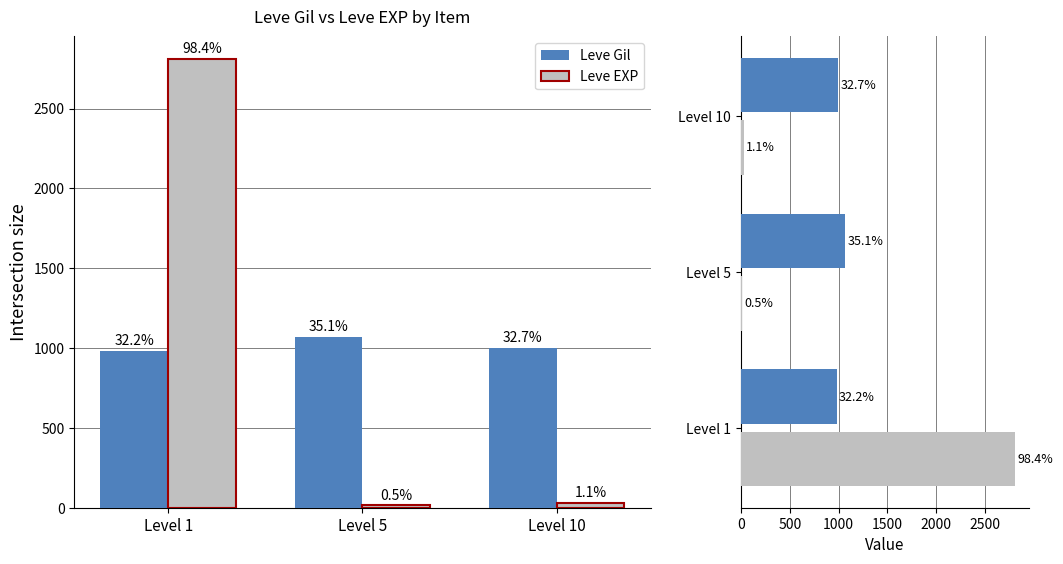

What is the value of the Leve Gil bar at the 2nd from the left?

1070